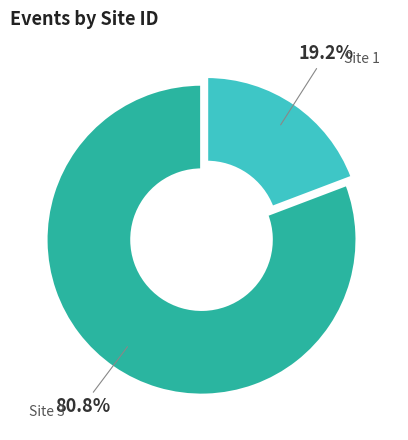

Which slice is the smallest?

Site 1